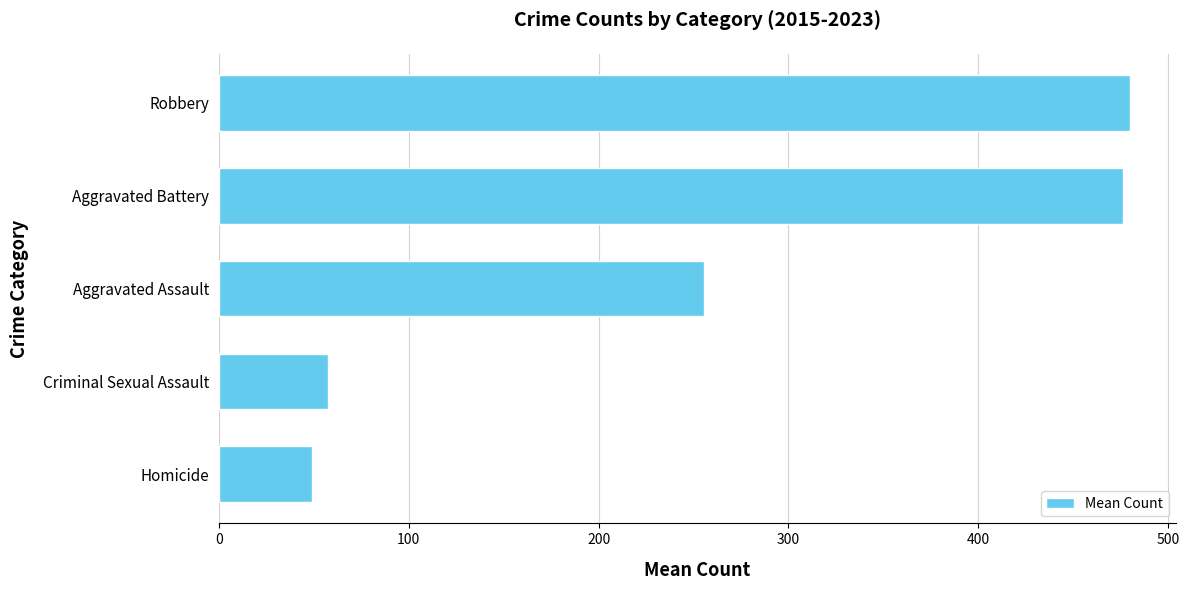

Is it true that the value at Aggravated Assault is 177.3?

False